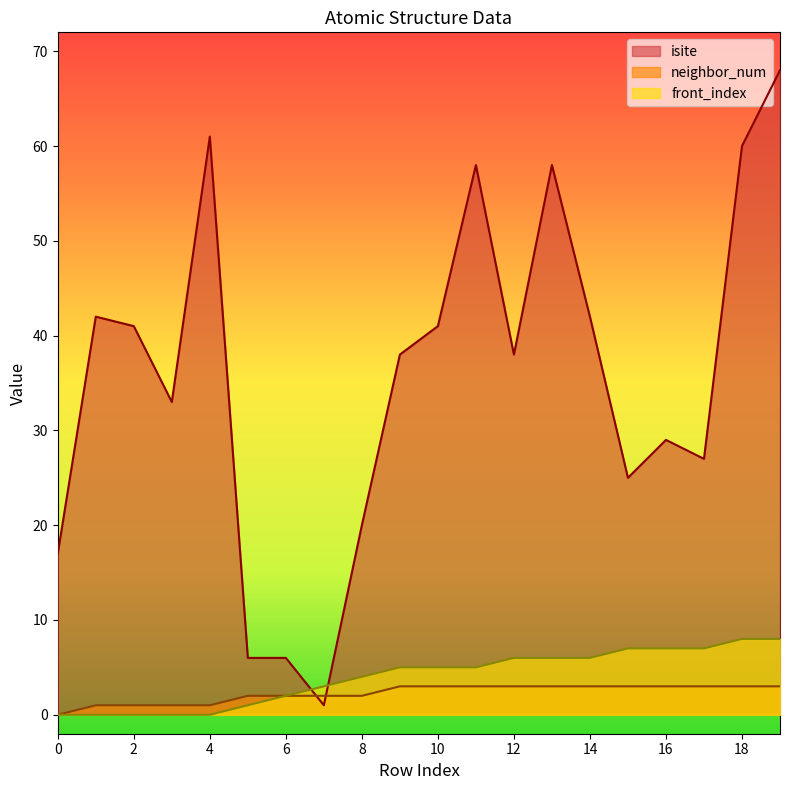

Which series has the widest spread of values?

isite